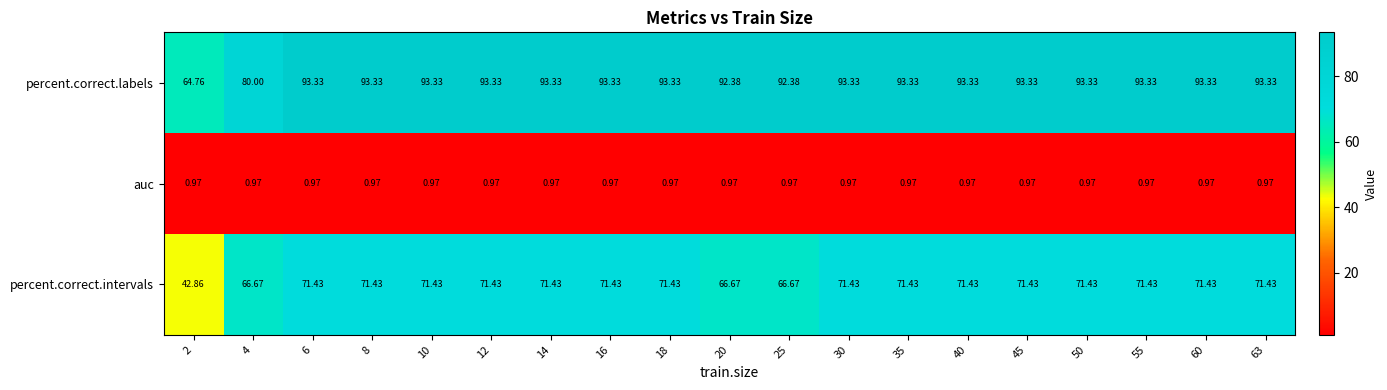

Is the value of percent.correct.intervals at 45 greater than the value of auc at 10?

Yes